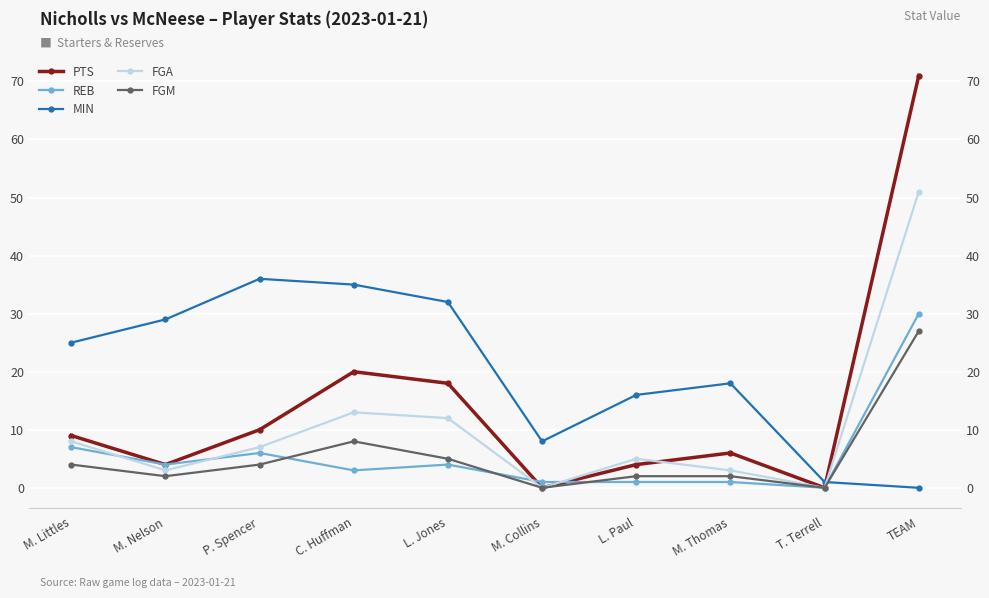

What are all the series names shown in the legend?

PTS, REB, MIN, FGA, FGM